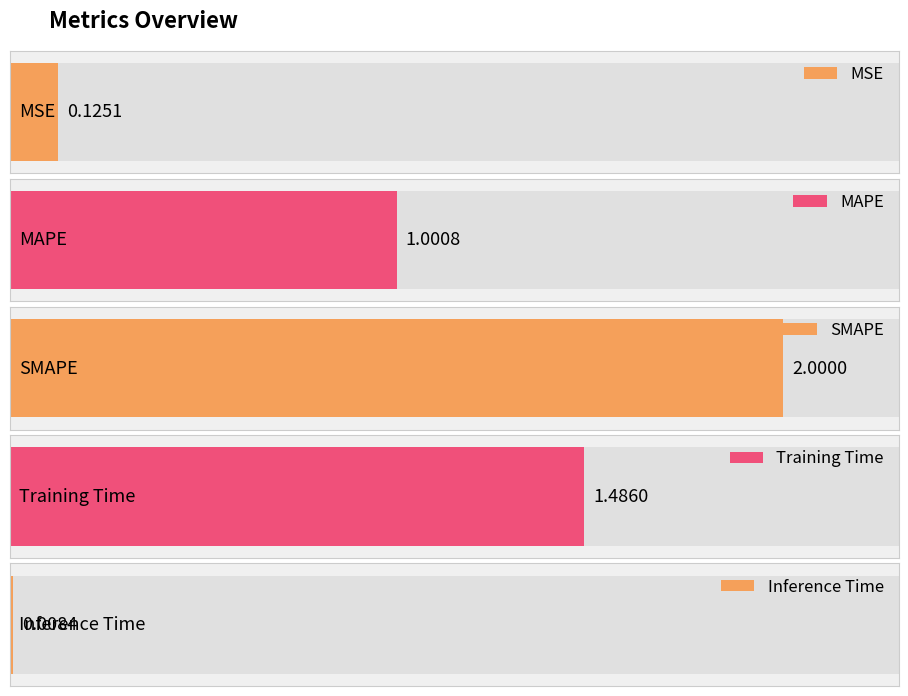

What is the label of the 2nd bar from the right?

Training Time